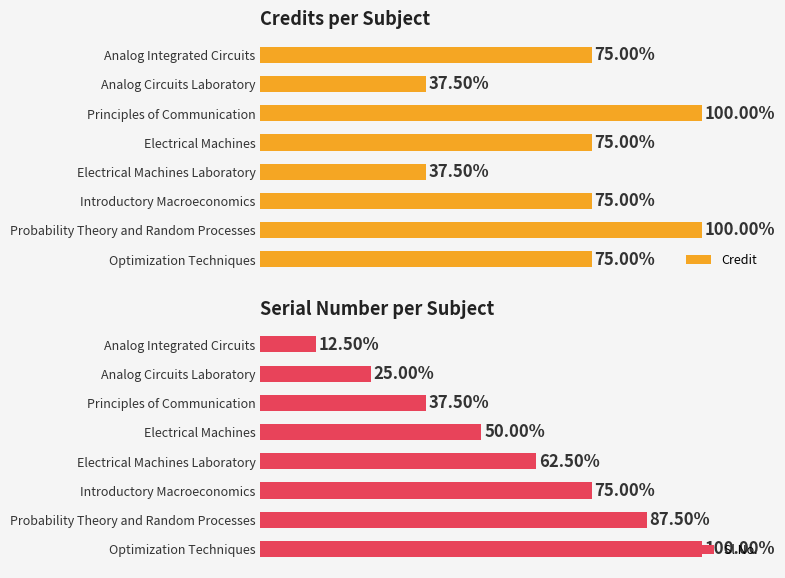

Reading right to left, what are all the values shown in this chart?

Credit: 6	8	6	3	6	8	3	6
Sl No.: 8	7	6	5	4	3	2	1